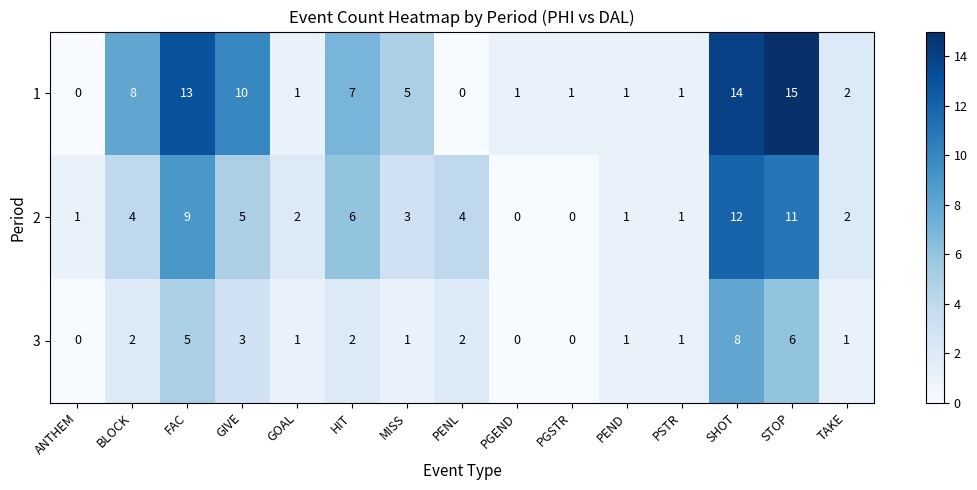

What is the difference between the 3 values at STOP and GIVE?

3